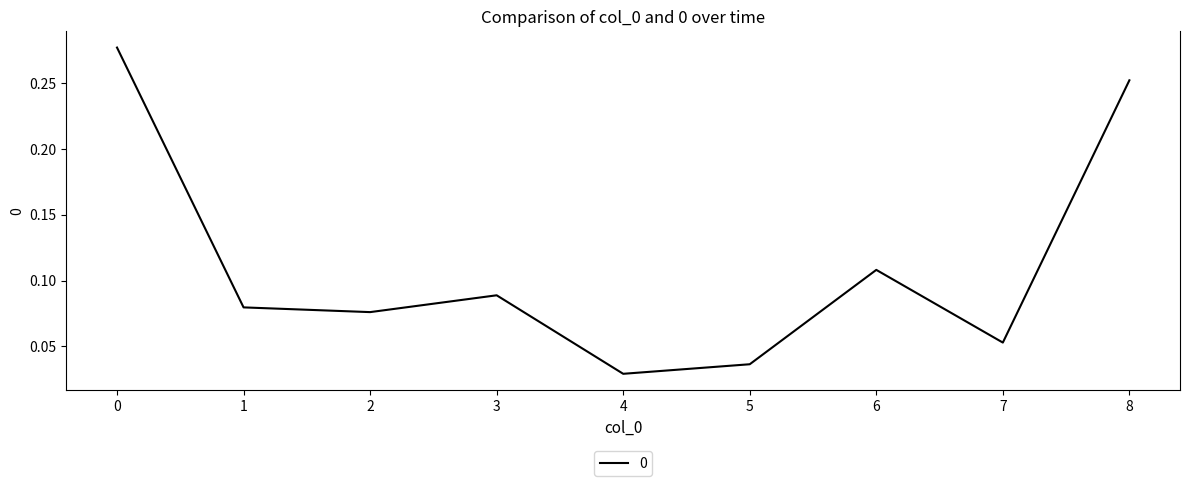

What is the change in value from 2 to 8?

+0.2